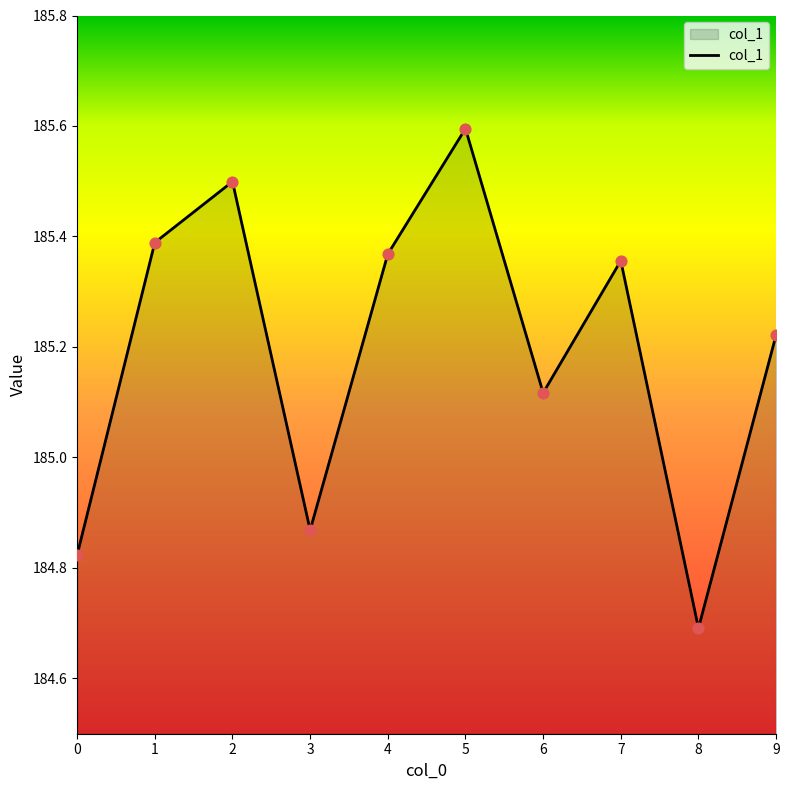

What is the ratio of the value at 3 to the value at 8?

1.0